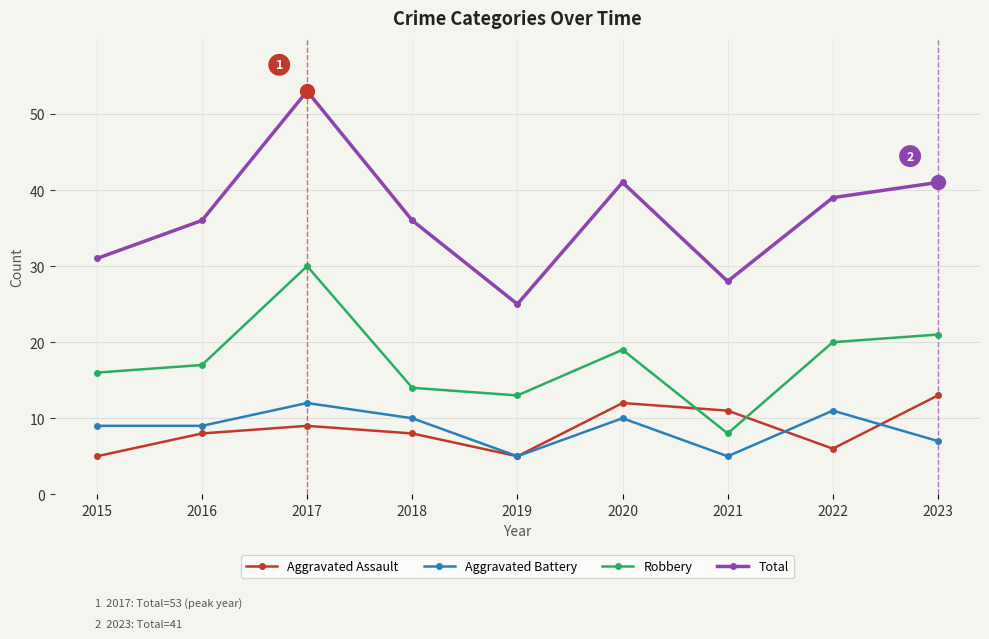

The Aggravated Battery series shows 9 at 2015. True or false?

True